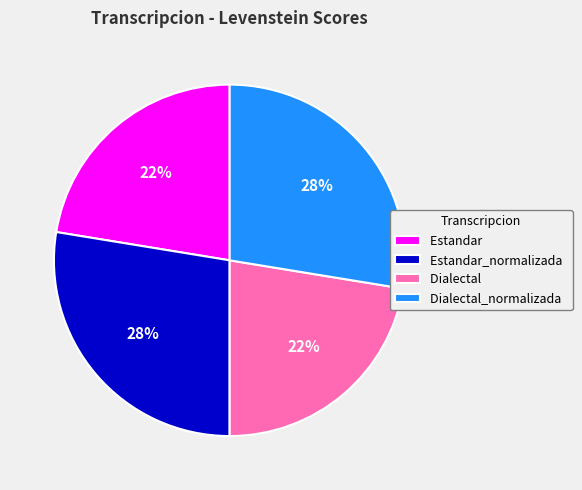

What percentage is the Estandar_normalizada slice, to the nearest percent?

28%